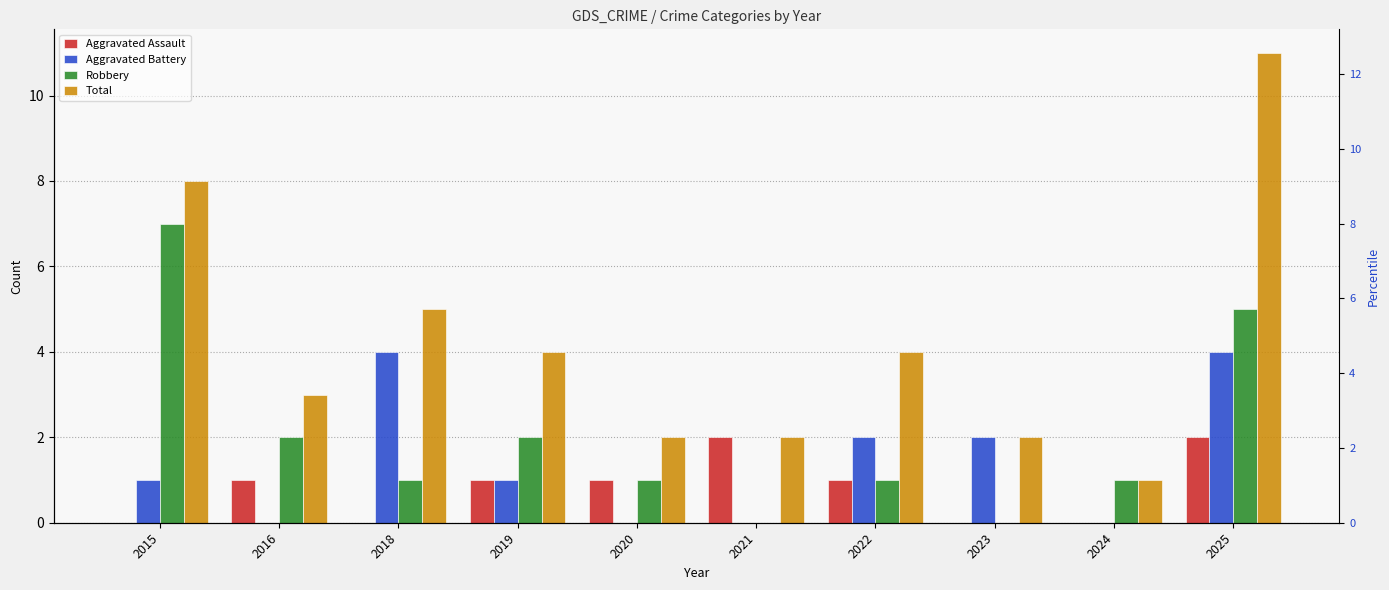

Reading left to right, transcribe all the data shown in this chart.

Aggravated Assault: 2015=0	2016=1	2018=0	2019=1	2020=1	2021=2	2022=1	2023=0	2024=0	2025=2
Aggravated Battery: 2015=1	2016=0	2018=4	2019=1	2020=0	2021=0	2022=2	2023=2	2024=0	2025=4
Robbery: 2015=7	2016=2	2018=1	2019=2	2020=1	2021=0	2022=1	2023=0	2024=1	2025=5
Total: 2015=8	2016=3	2018=5	2019=4	2020=2	2021=2	2022=4	2023=2	2024=1	2025=11